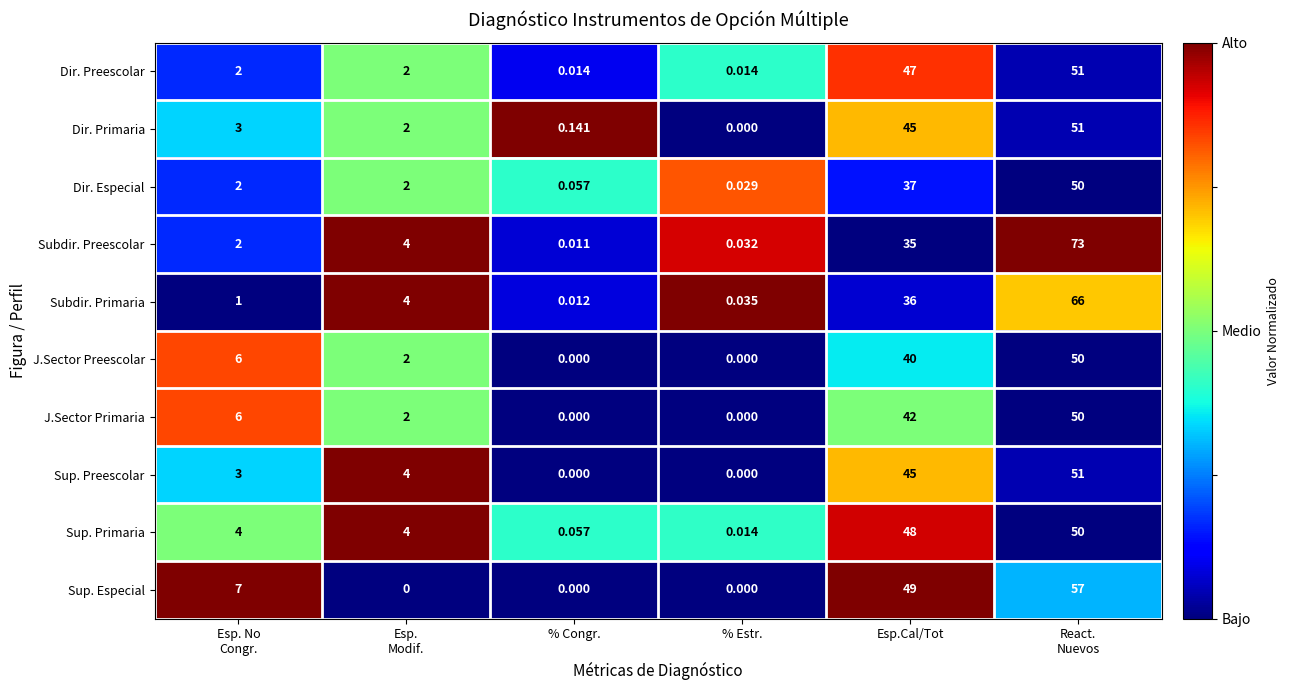

Which series changed the most between % Estr. and React.
Nuevos?

Subdir. Preescolar